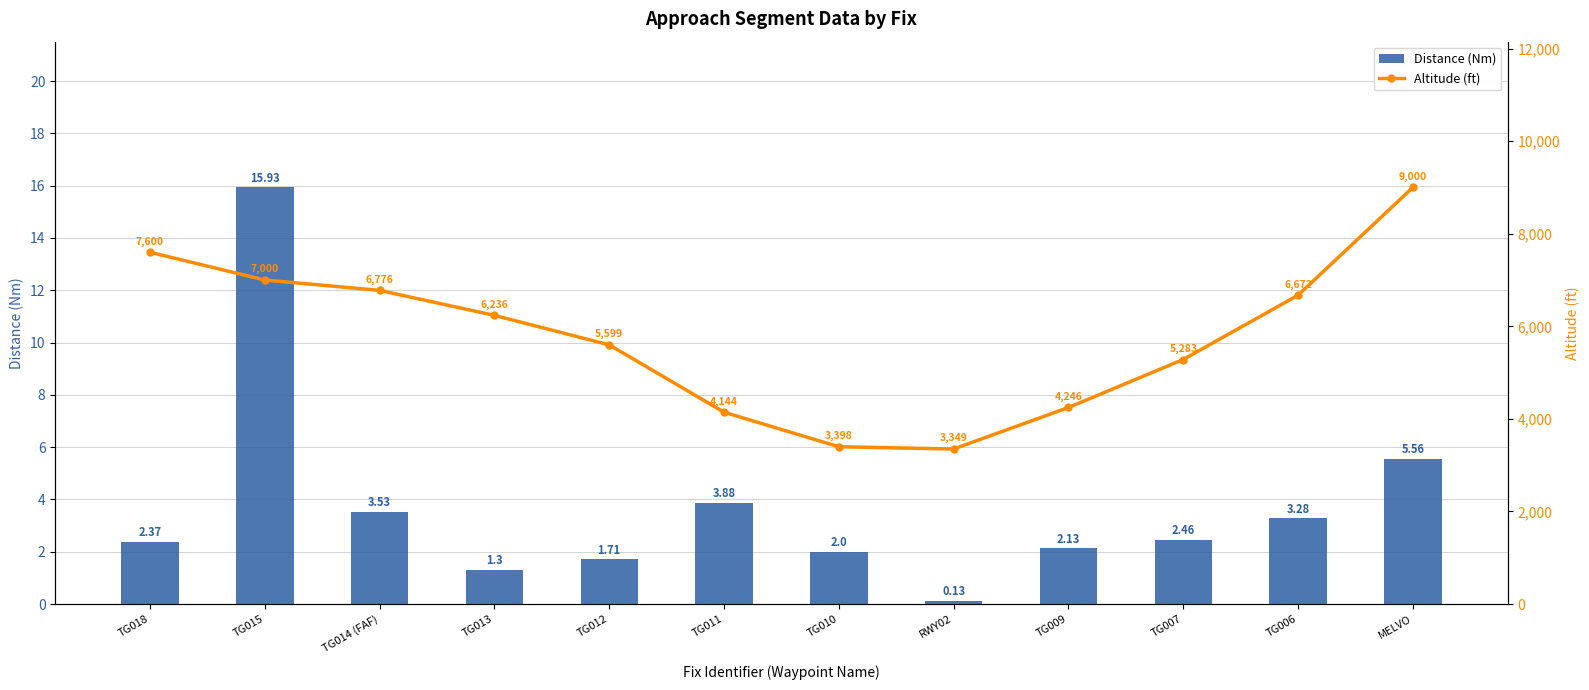

What is the sum of all Altitude (ft) values?

69303.0